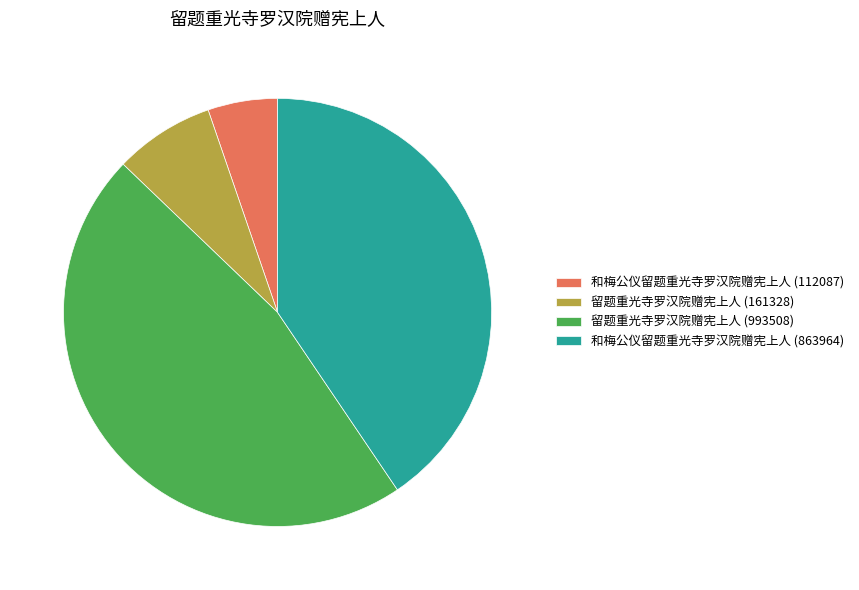

Rank the categories by value from lowest to highest.

和梅公仪留题重光寺罗汉院赠宪上人 (112087), 留题重光寺罗汉院赠宪上人 (161328), 和梅公仪留题重光寺罗汉院赠宪上人 (863964), 留题重光寺罗汉院赠宪上人 (993508)